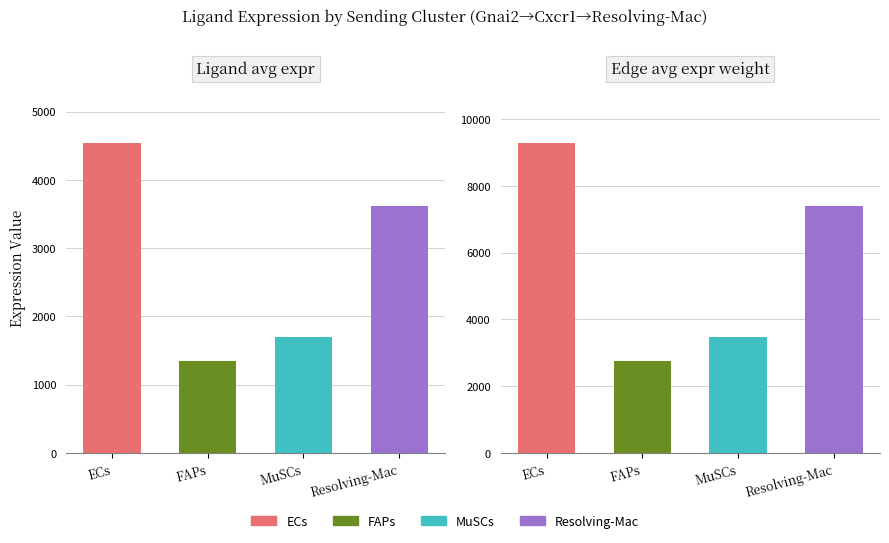

Which category has the highest value across all series?

ECs